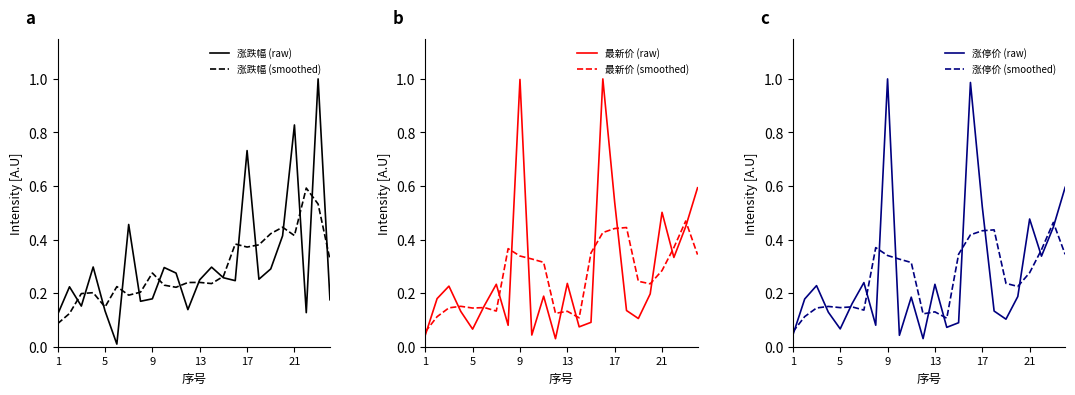

What is the highest value of the 涨跌幅 (raw) series?

1.0